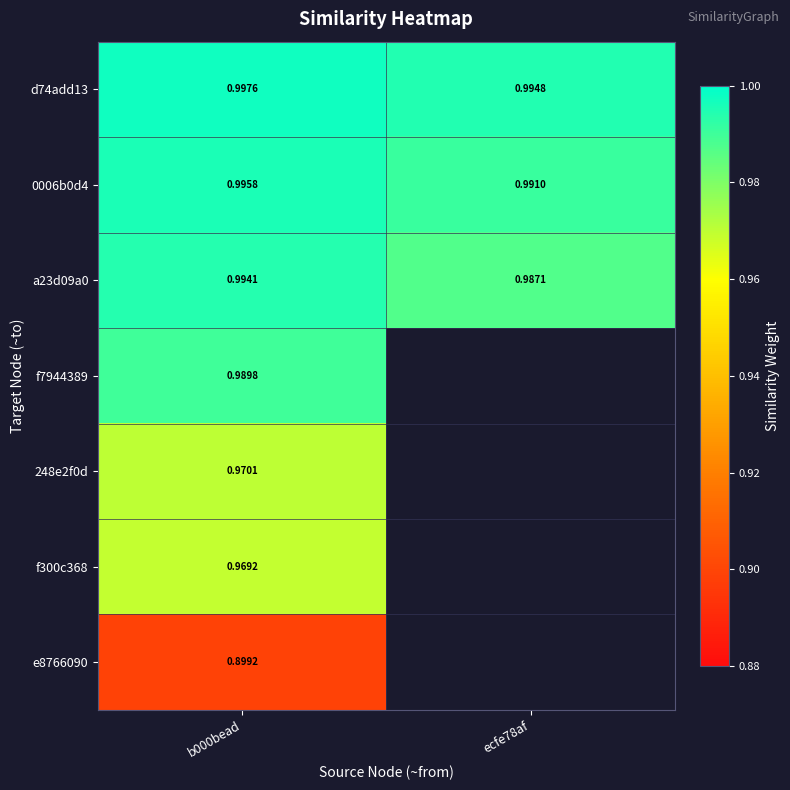

The value of a23d09a0 at b000bead is 1.0. True or false?

True